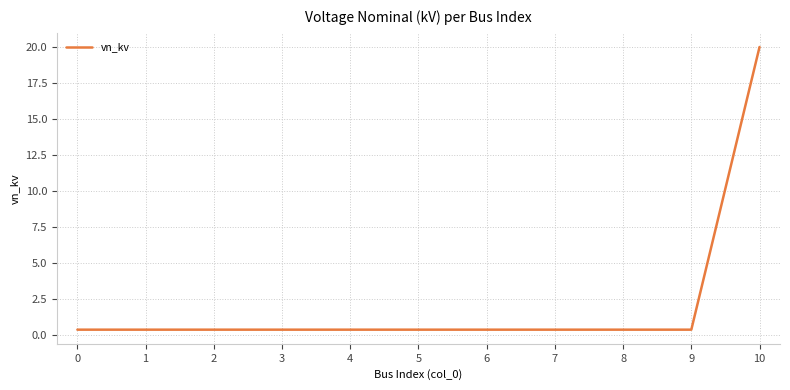

True or false: the data shows 0.4 at 9.

True